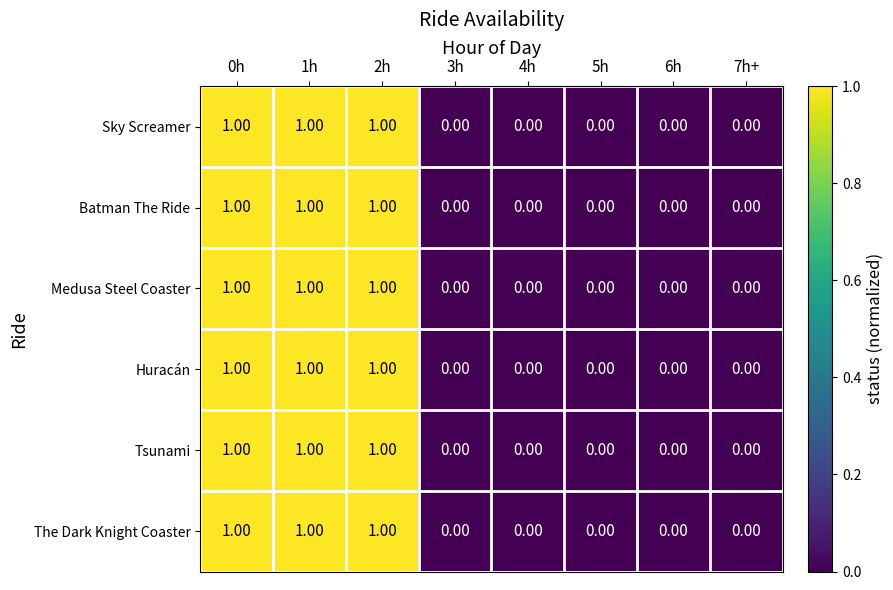

What is the total value across all series at 0h?

6